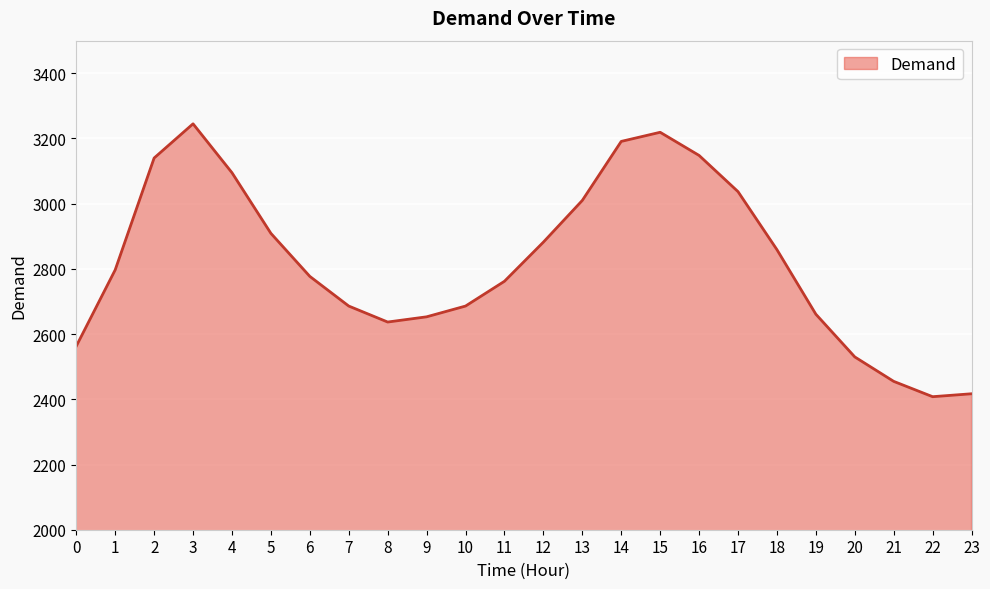

Reading right to left, list all the values displayed in this chart.

23=2417	22=2408	21=2455	20=2530	19=2661	18=2859	17=3037	16=3148	15=3219	14=3191	13=3010	12=2882	11=2762	10=2686	9=2653	8=2637	7=2686	6=2777	5=2909	4=3095	3=3245	2=3140	1=2797	0=2563